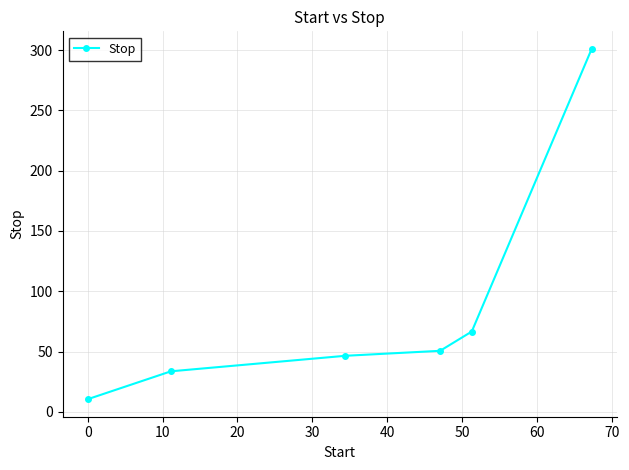

What is the minimum value shown in the chart?

10.5